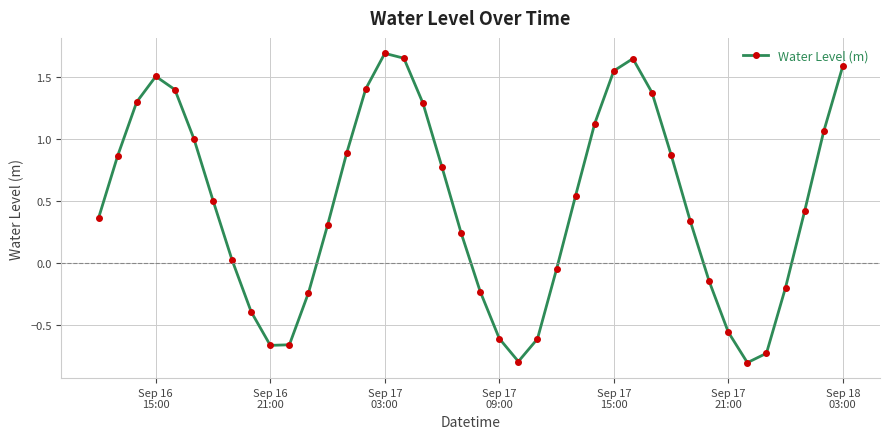

Does the chart have visible grid lines?

Yes